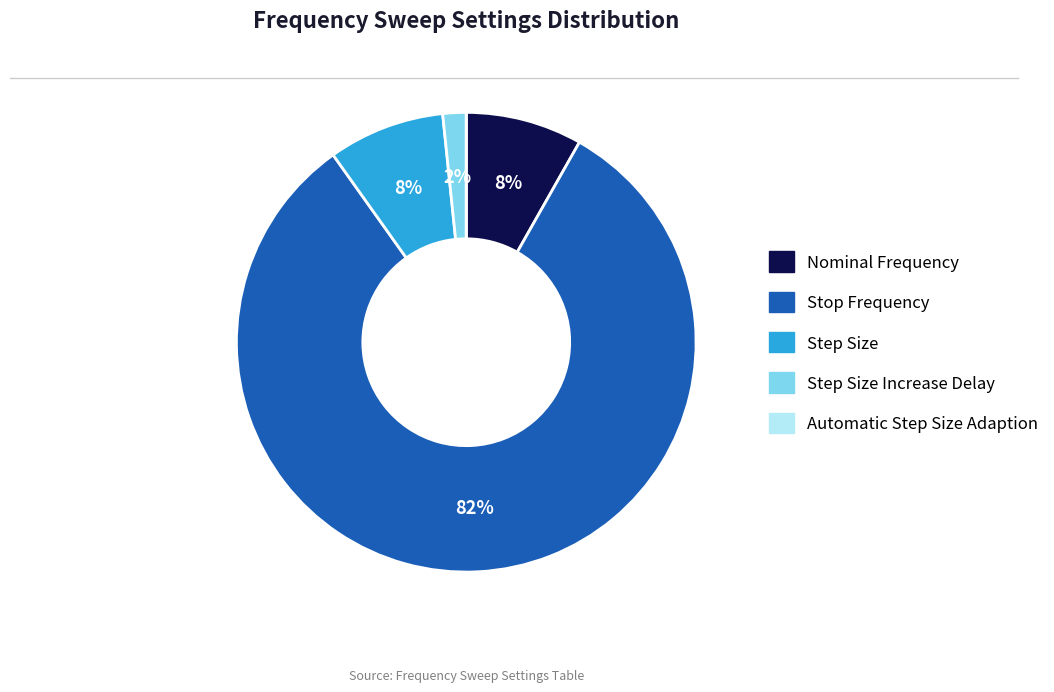

To the nearest percent, what is the difference between the largest and smallest slice percentages?

82%